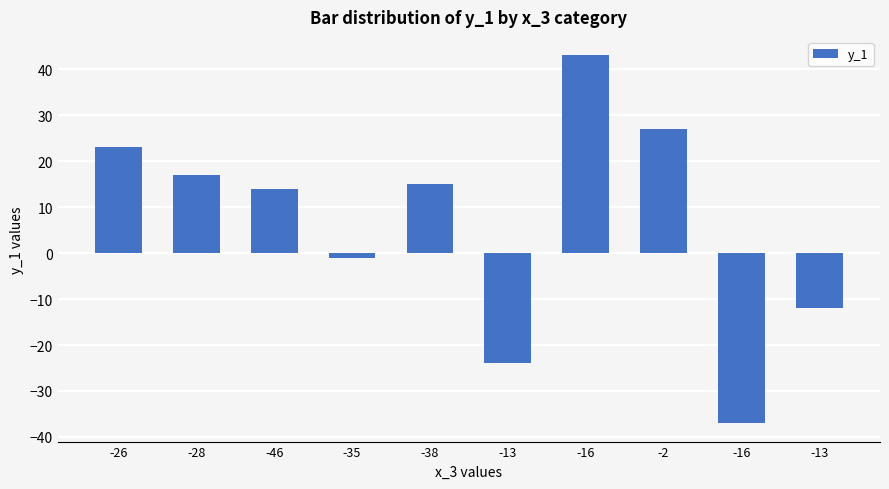

What is the label of the 7th bar from the right?

-35